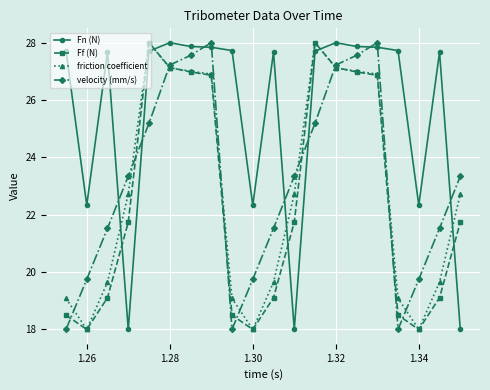

What is the value of the Fn (N) point at the 19th from the left?

27.7